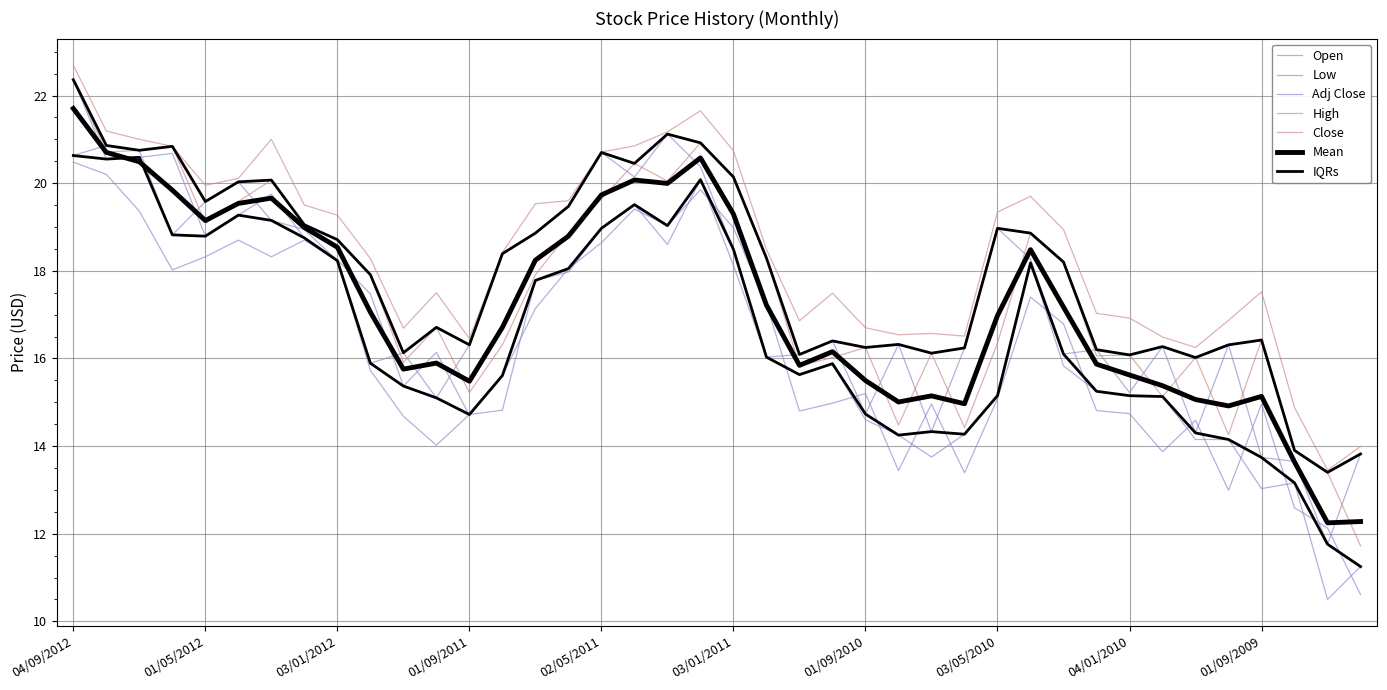

In Adj Close, how many points are higher than both neighbors (excluding endpoints)?

10